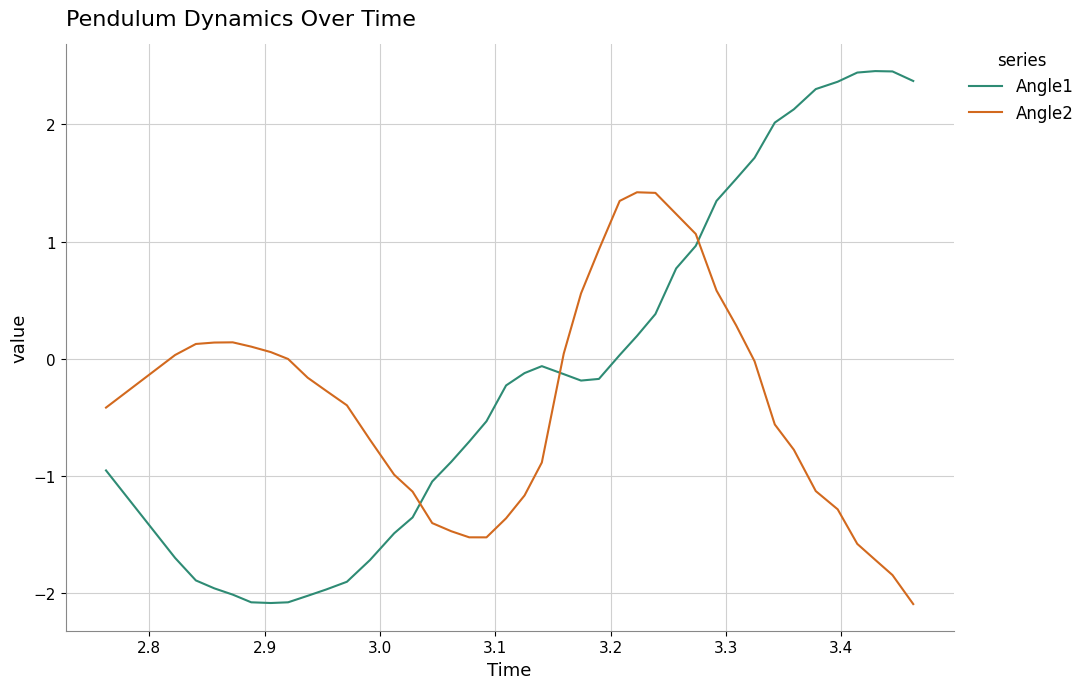

What is the difference between the maximum and minimum values in the Angle1 series?

4.5